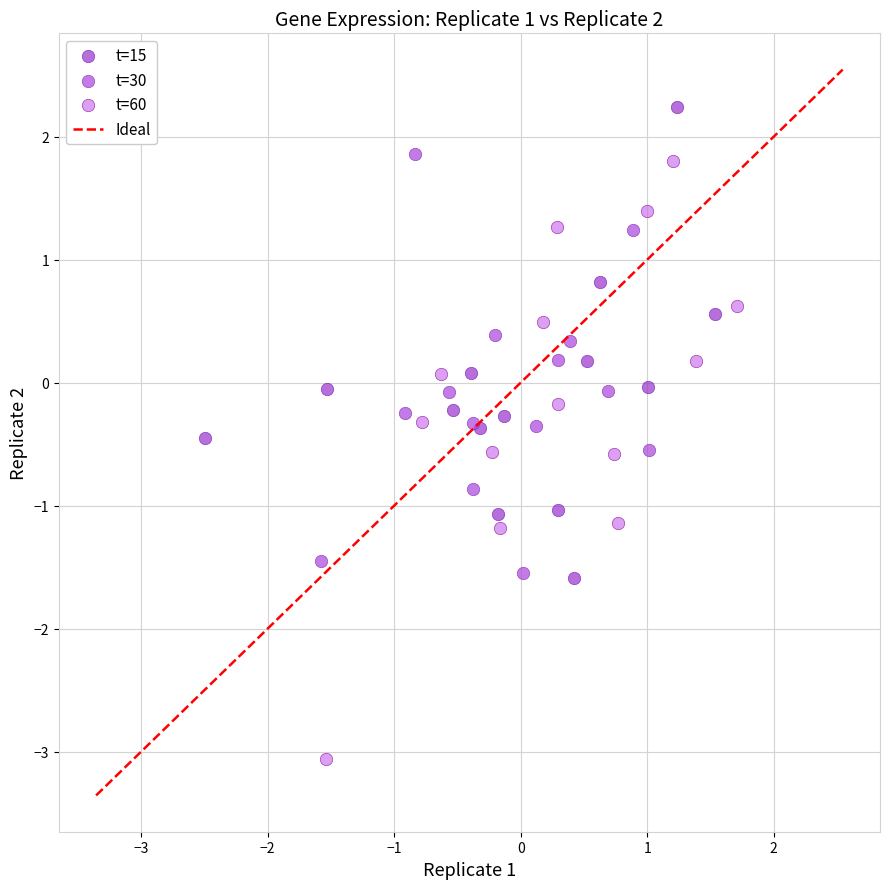

Which series contains the highest Y value?

t=15